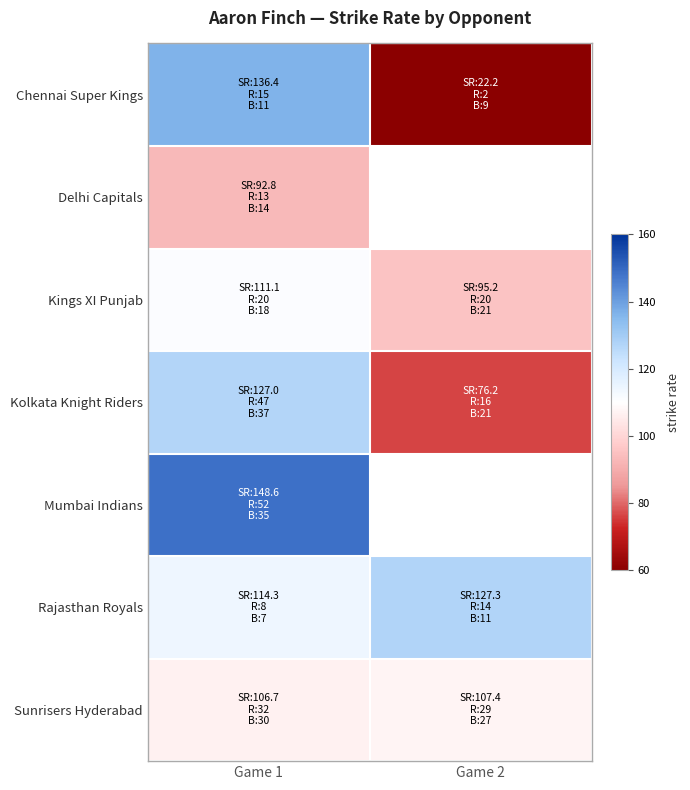

What is the sum of all Chennai Super Kings values?

158.6